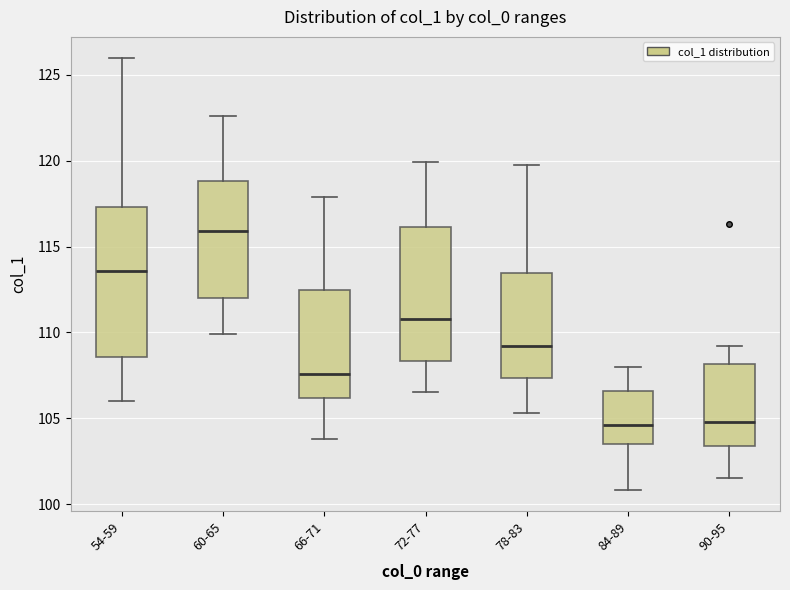

Reading left to right, read every box against the y-axis: the position of its median line, the range the box covers, and the ends of its whiskers. The values are not printed on the chart, so give them approximately, as read against the axis.

54-59: median 113.5, box 108.5 to 117.5, whiskers 106.0 to 126.0
60-65: median 116.0, box 112.0 to 119.0, whiskers 110.0 to 122.5
66-71: median 107.5, box 106.0 to 112.5, whiskers 104.0 to 118.0
72-77: median 111.0, box 108.5 to 116.0, whiskers 106.5 to 120.0
78-83: median 109.0, box 107.5 to 113.5, whiskers 105.5 to 120.0
84-89: median 104.5, box 103.5 to 106.5, whiskers 101.0 to 108.0
90-95: median 105.0, box 103.5 to 108.0, whiskers 101.5 to 109.0